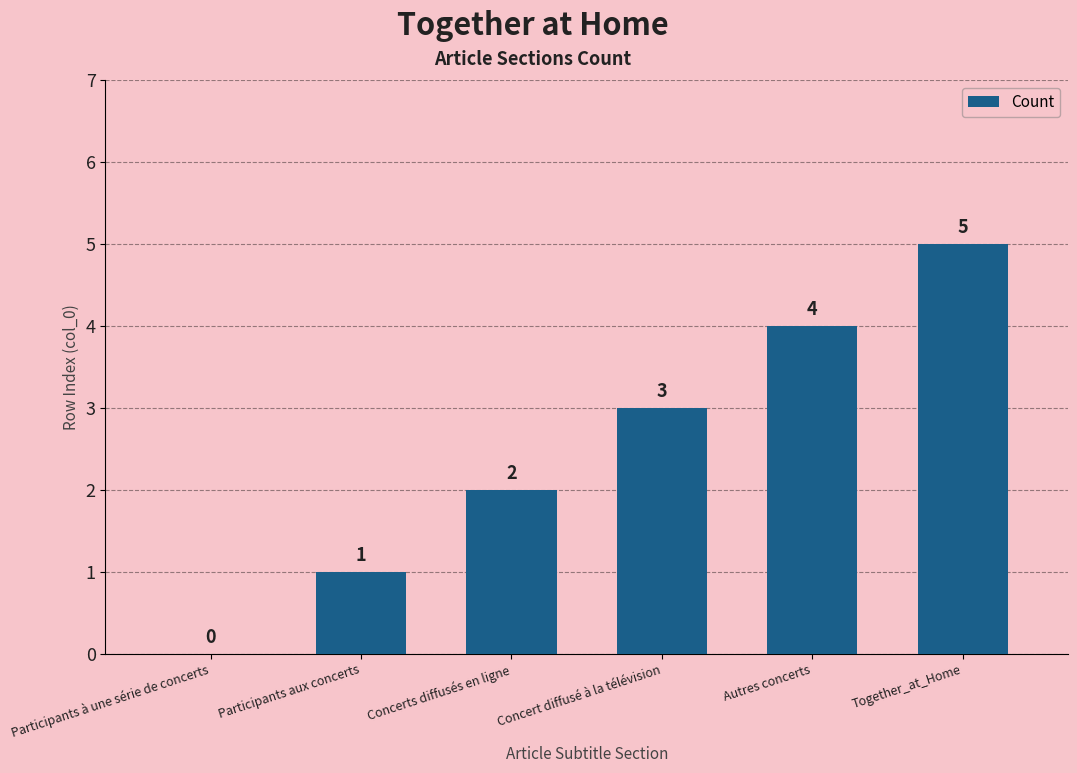

The value at Participants aux concerts is 2. True or false?

False